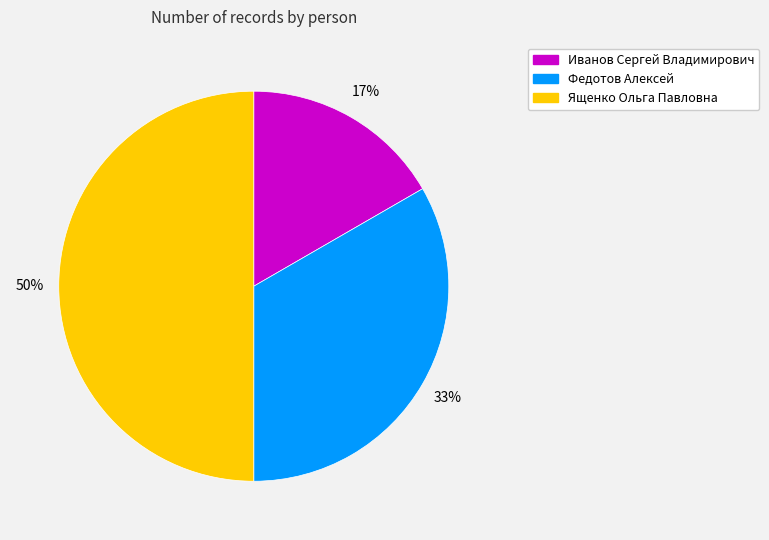

Rank the categories by value from highest to lowest.

Ященко Ольга Павловна, Федотов Алексей, Иванов Сергей Владимирович